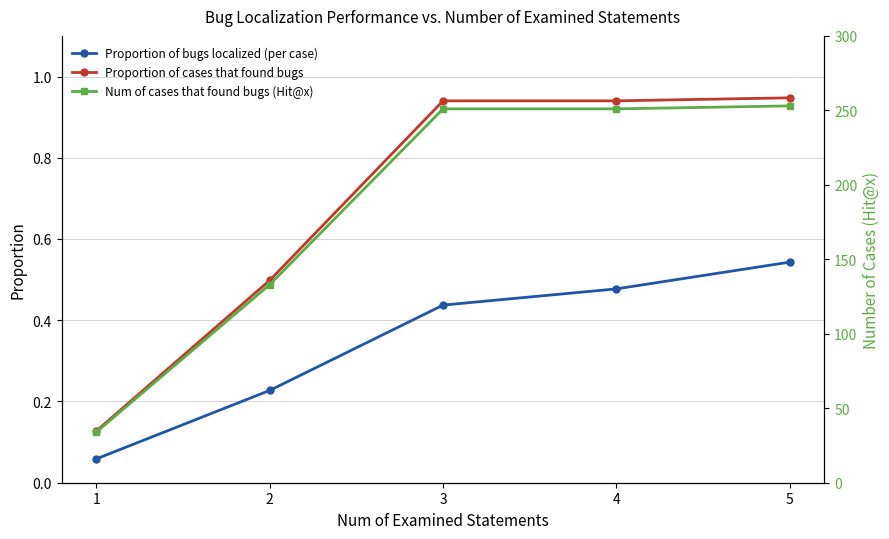

Reading right to left, transcribe all the data shown in this chart.

Proportion of bugs localized (per case): 0.5	0.5	0.4	0.2	0.1
Proportion of cases that found bugs: 0.9	0.9	0.9	0.5	0.1
Num of cases that found bugs (Hit@x): 253.0	251.0	251.0	133.0	34.0